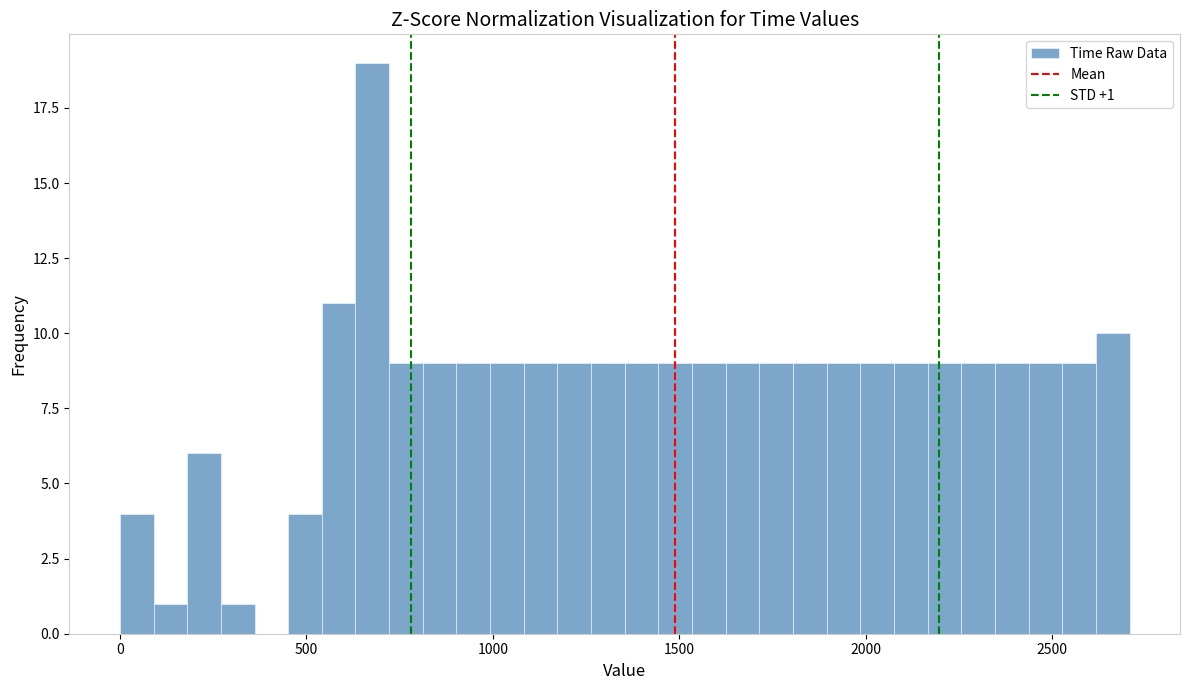

Around what value on the x-axis is the tallest bar? Give the approximate position of its centre, as read against the axis.

700